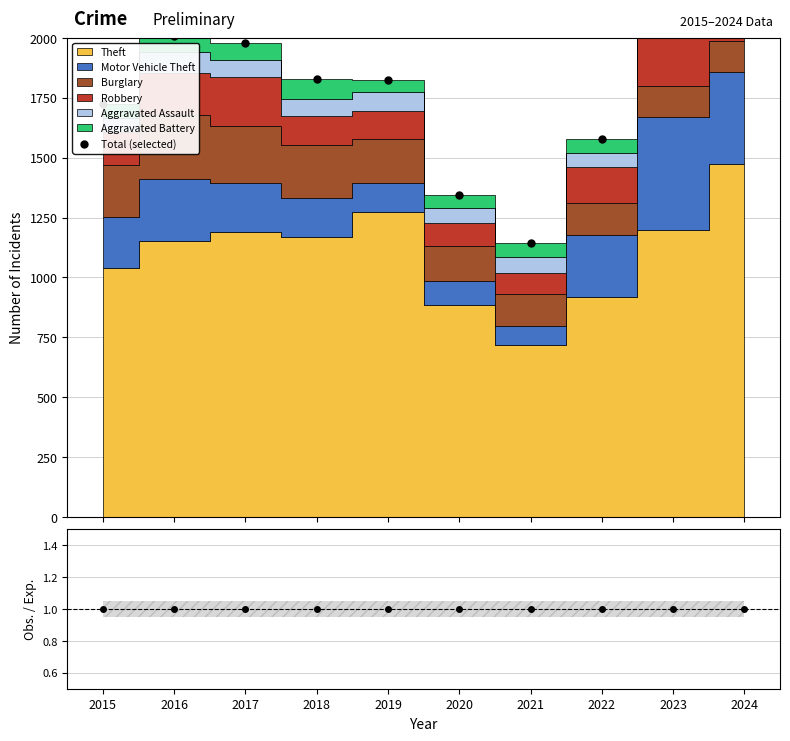

Which series has the largest total across all categories?

Total (selected)